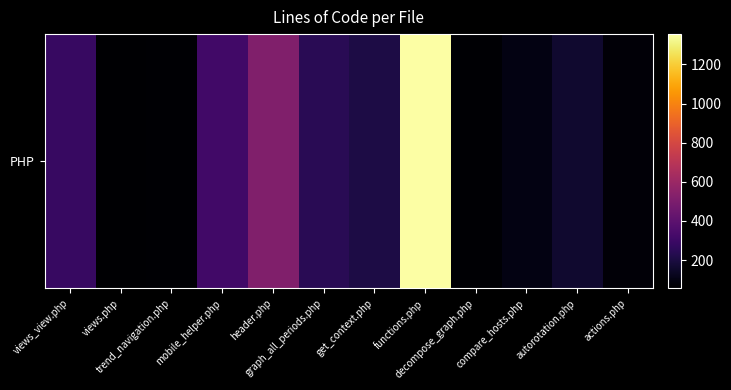

What is the difference between the values at actions.php and functions.php?

1280